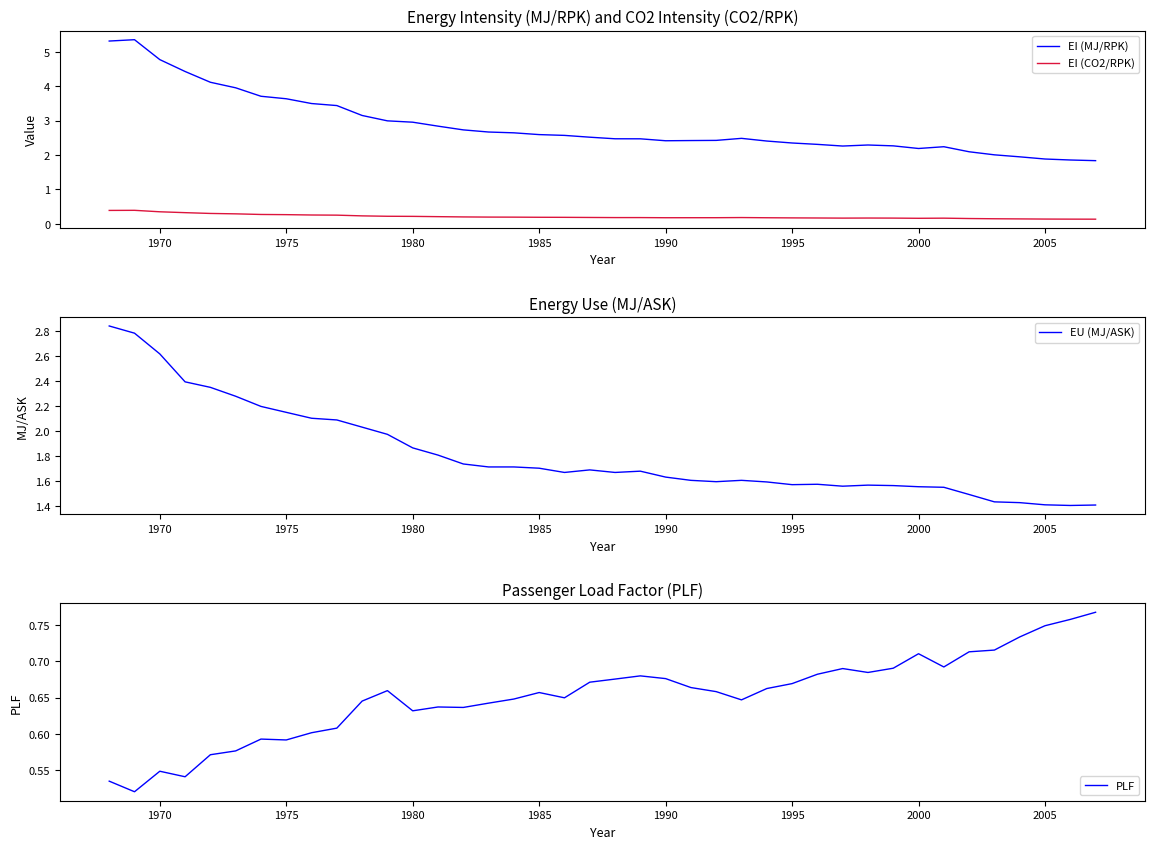

True or false: EI (CO2/RPK) and EI (MJ/RPK) intersect in this chart.

False